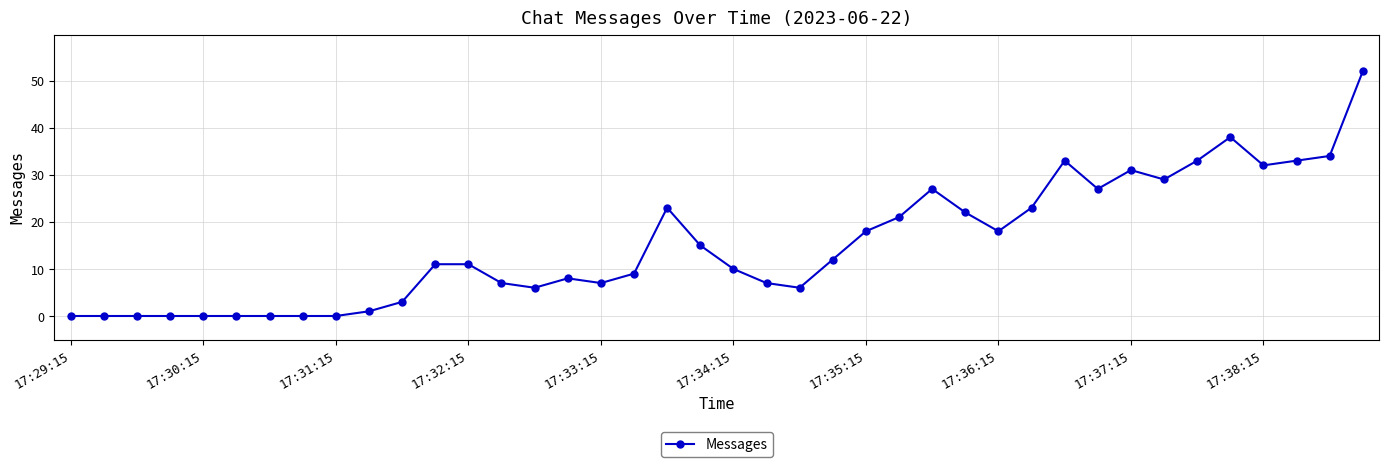

What is the greatest value displayed?

52